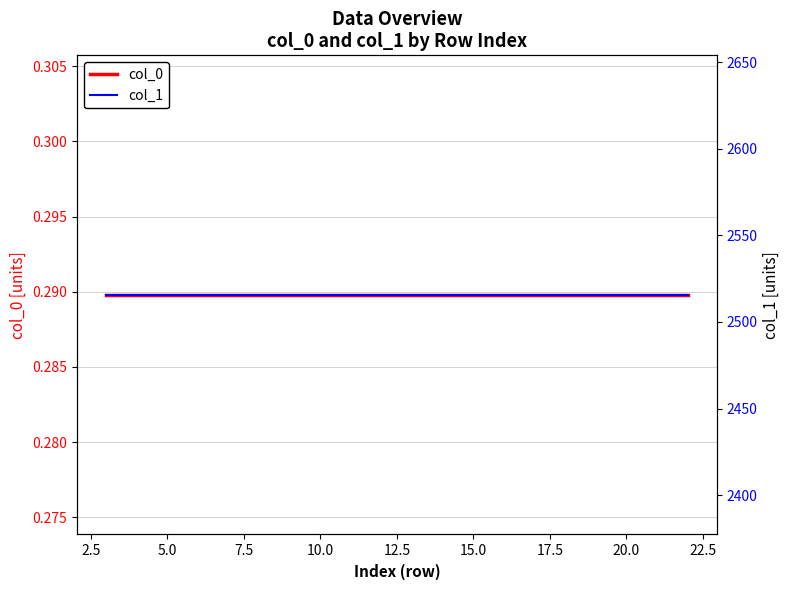

Is it true that col_0 equals 0.4 at 10.0?

False